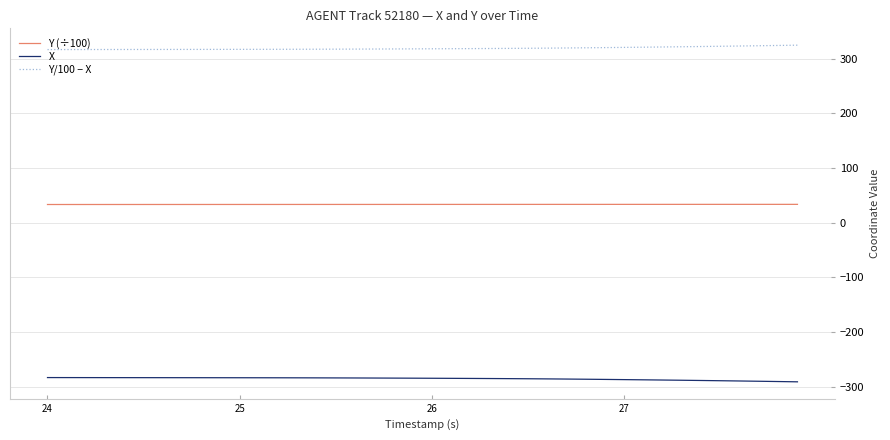

How many distinct data groups are displayed?

3